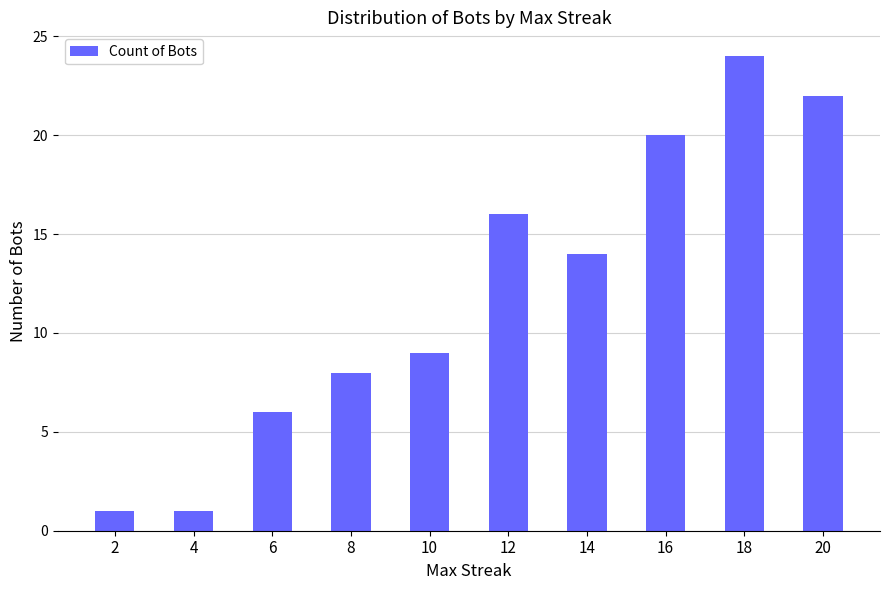

Where is the data nearest to the value 12?

14